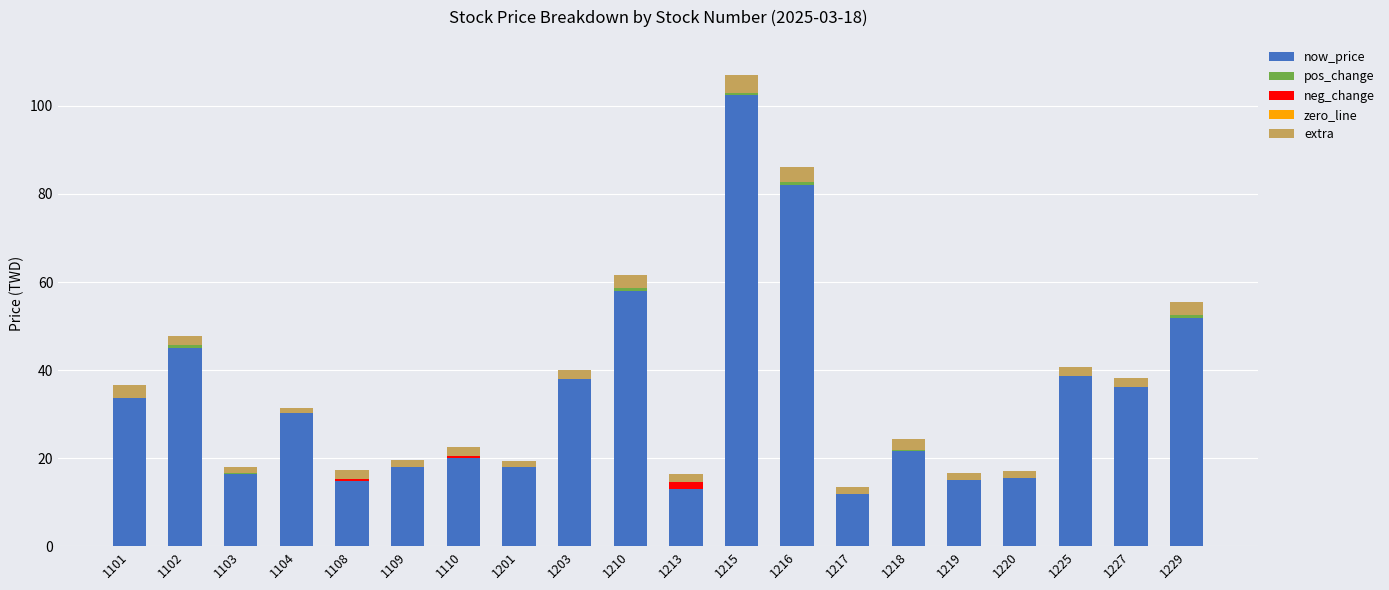

At which category is the sum across all series the highest?

1215